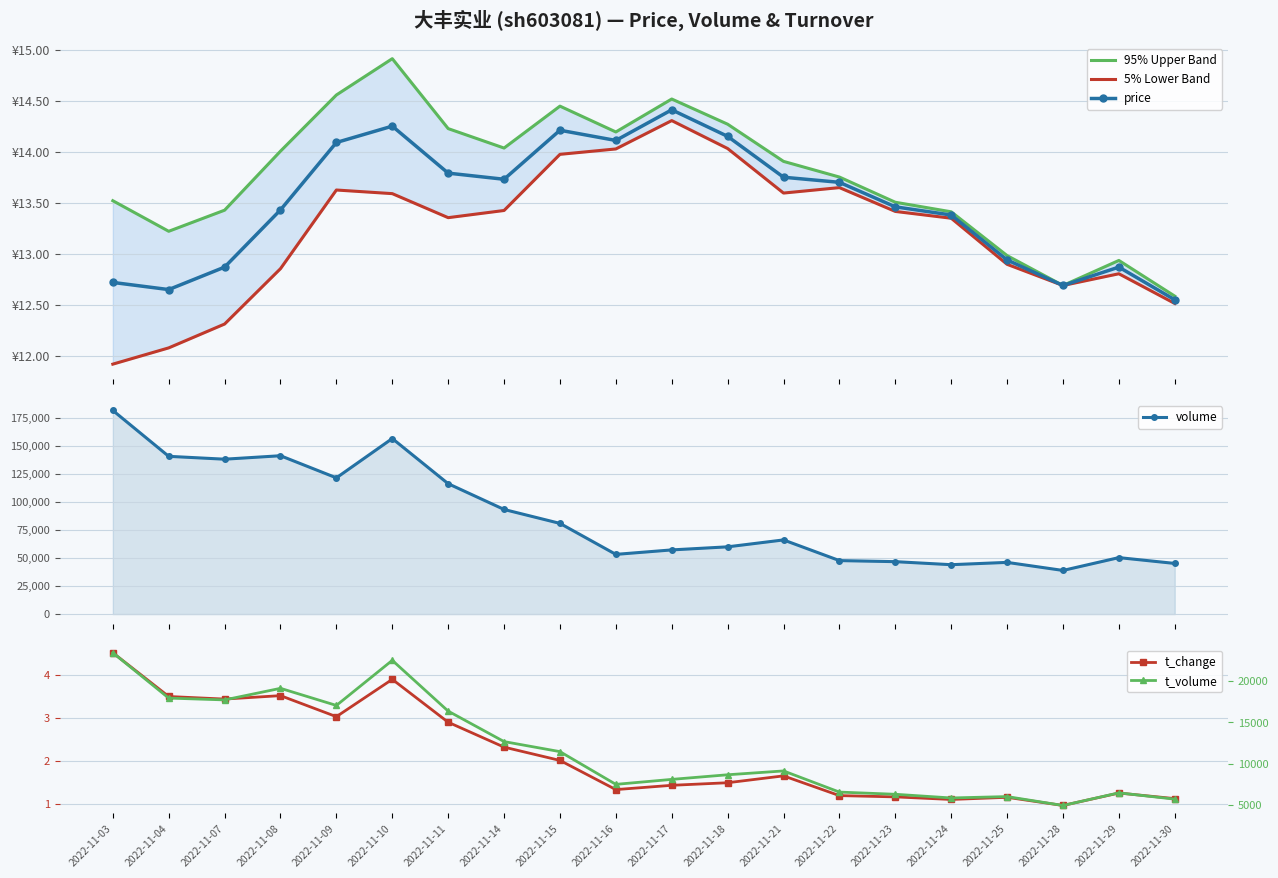

How many interior local valleys does the t_volume series have?

5